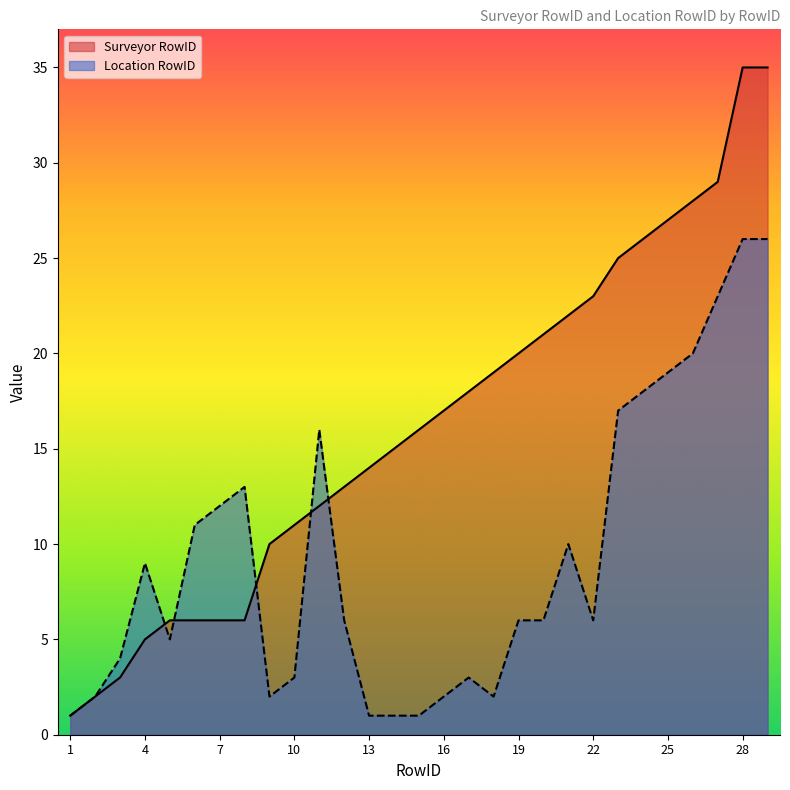

How many lines are shown in the chart?

2